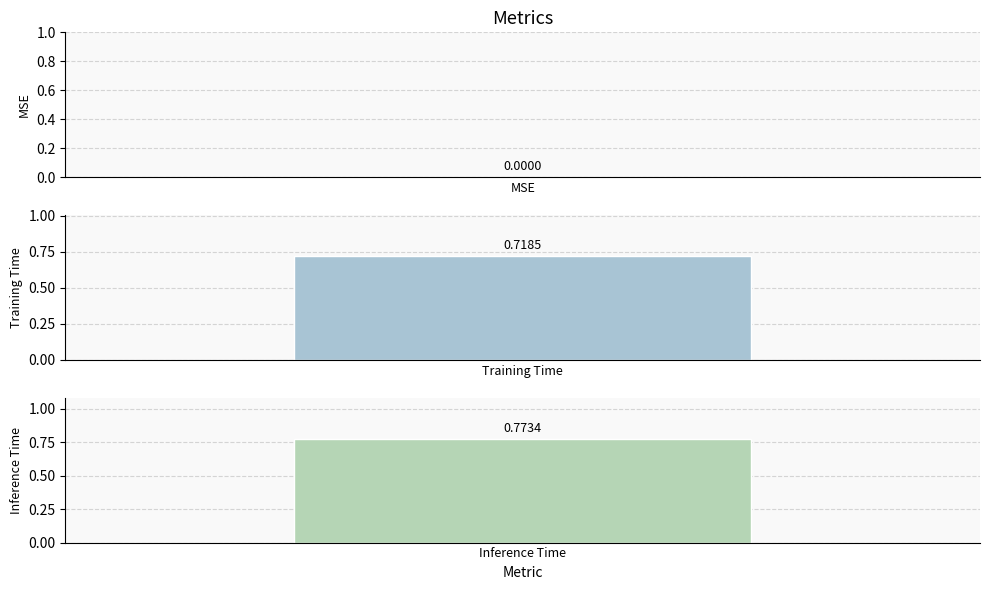

Reading left to right, what are all the values shown in this chart?

0.0	0.7	0.8